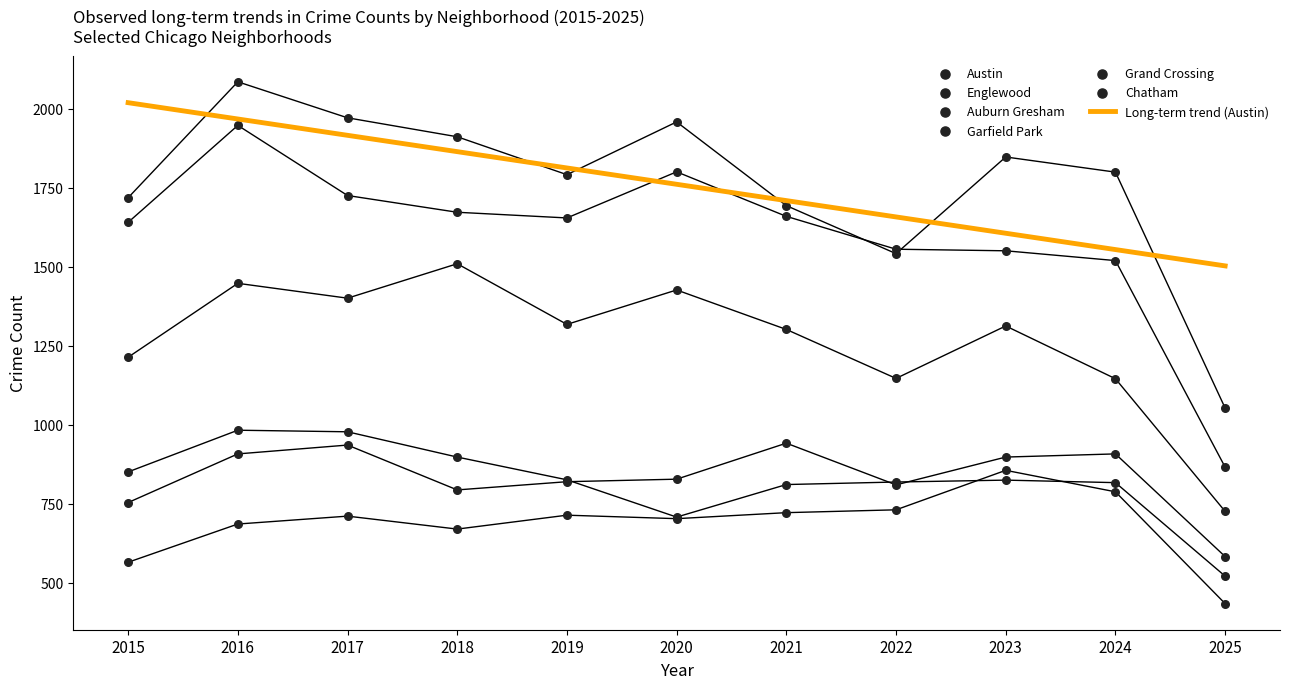

At which category is the sum across all series the highest?

2016